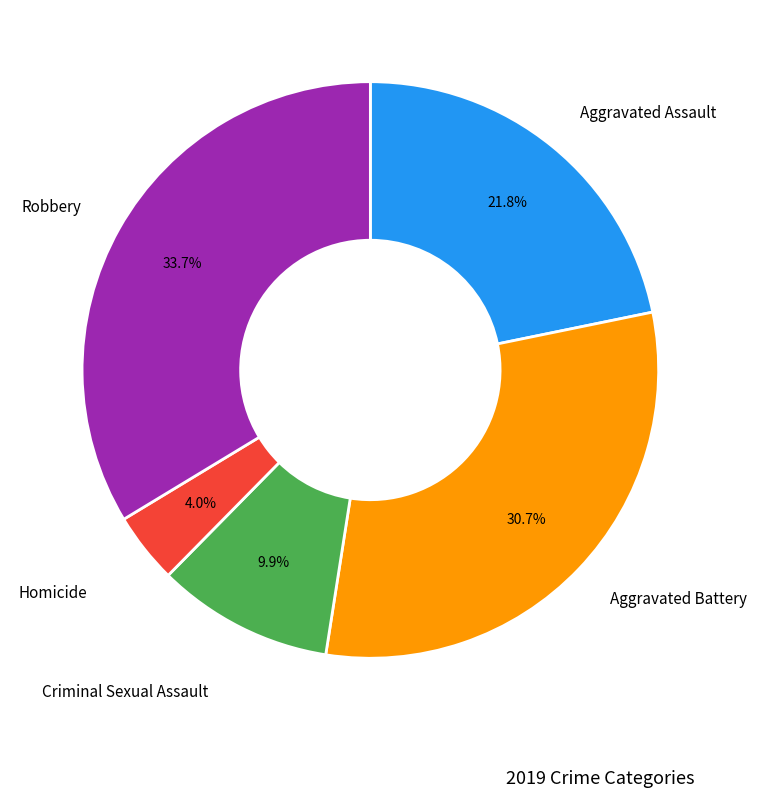

Is there a majority slice in this chart?

No